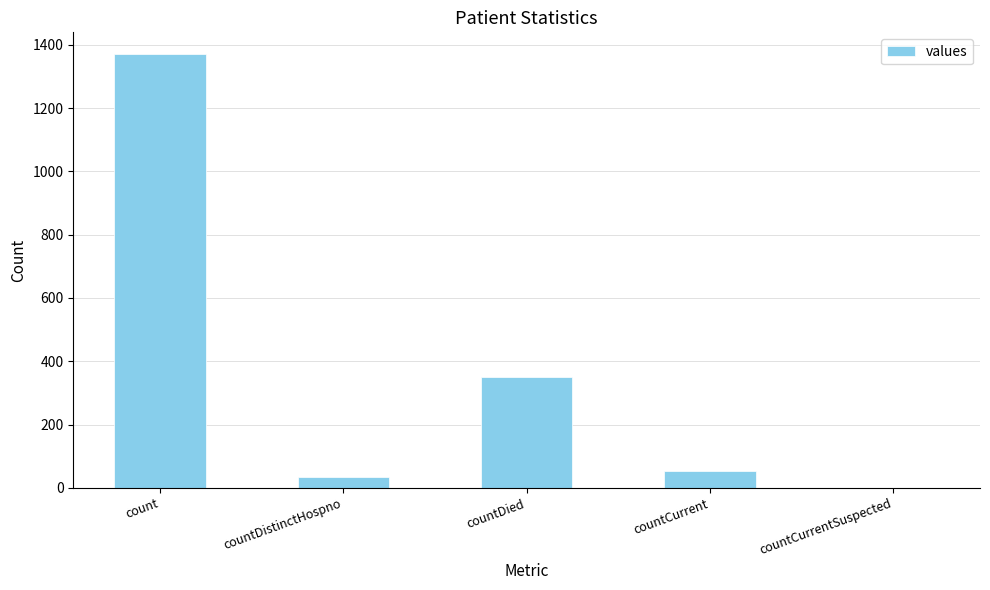

Which has a higher value, countCurrent or count?

count